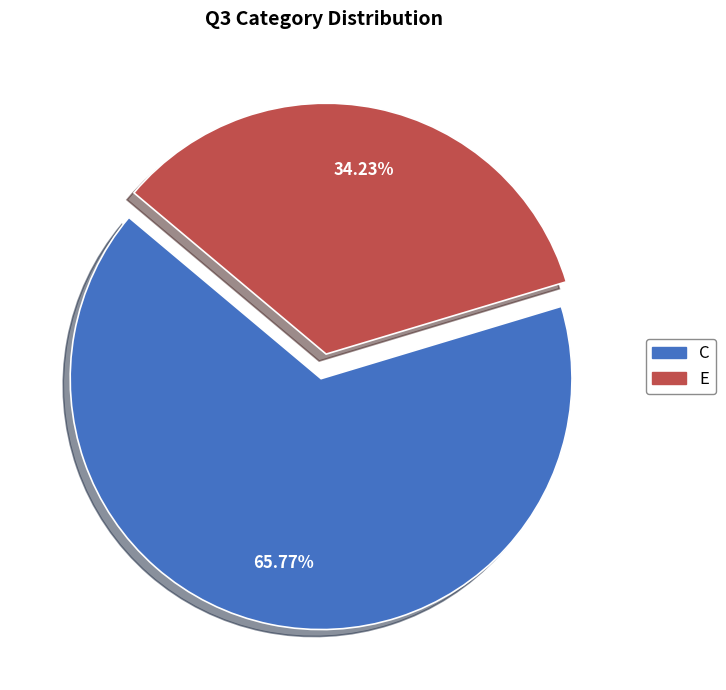

The C slice represents 66% of the pie. True or false?

True